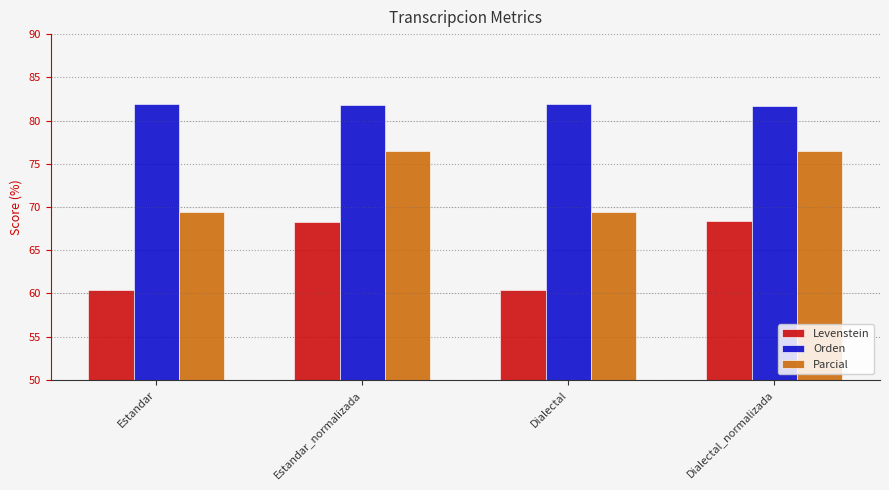

List the series in order of their peak value, highest first.

Orden, Parcial, Levenstein